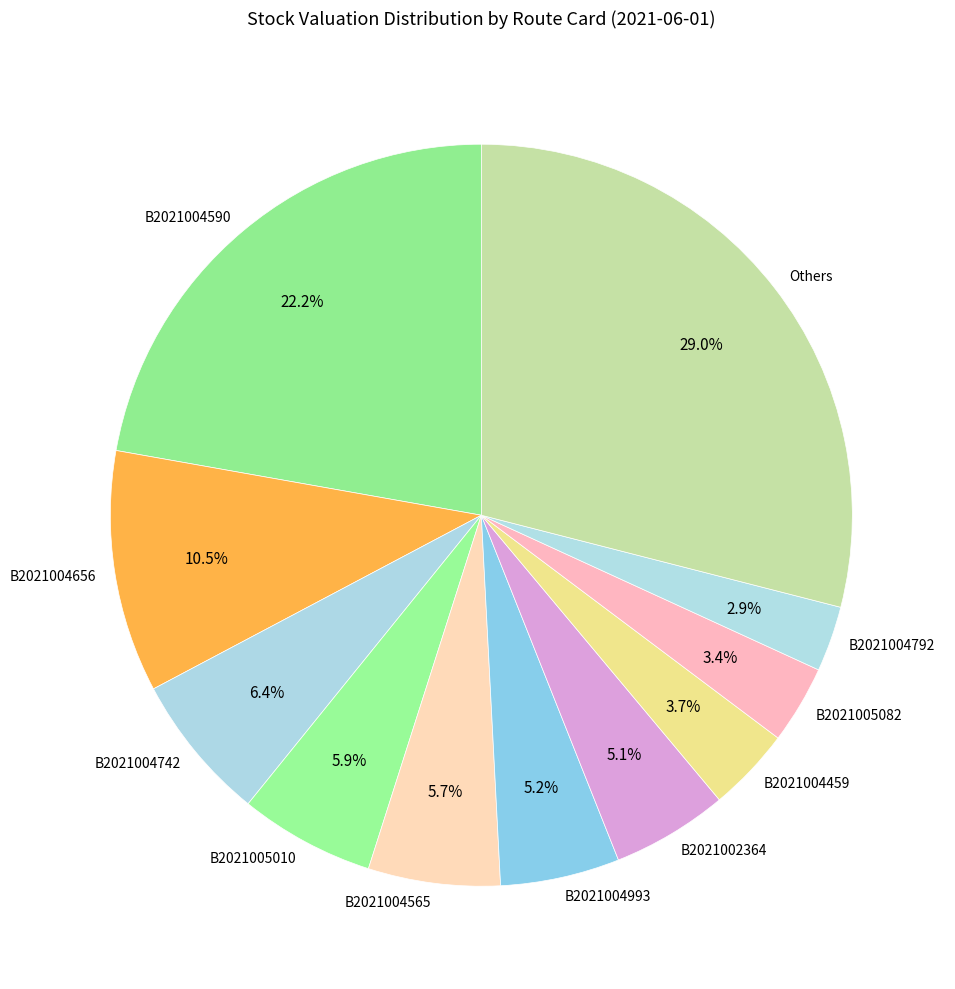

Combined, do B2021004565 and B2021004993 account for over 50%?

No